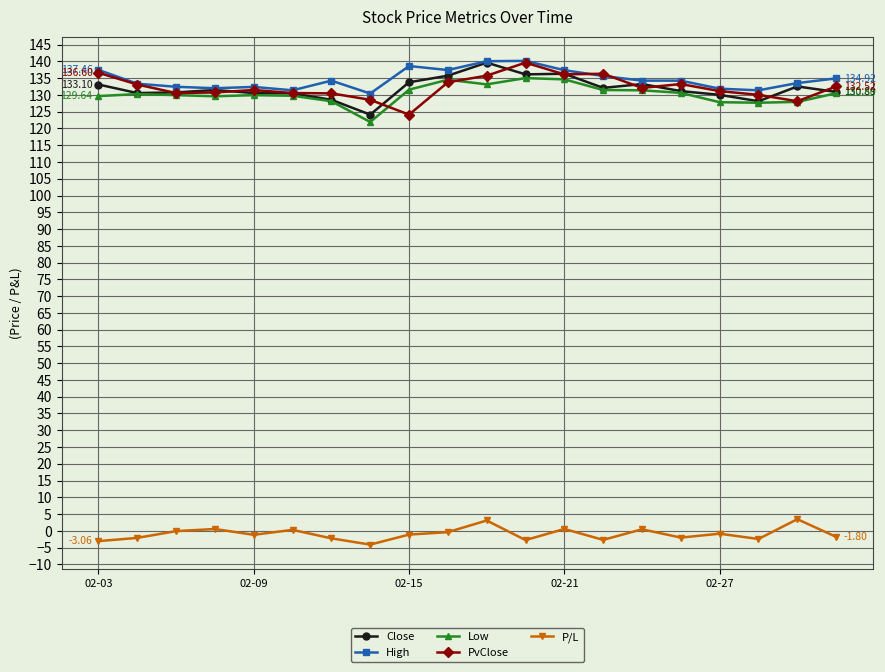

True or false: Low has more than 1 interior local peaks.

True